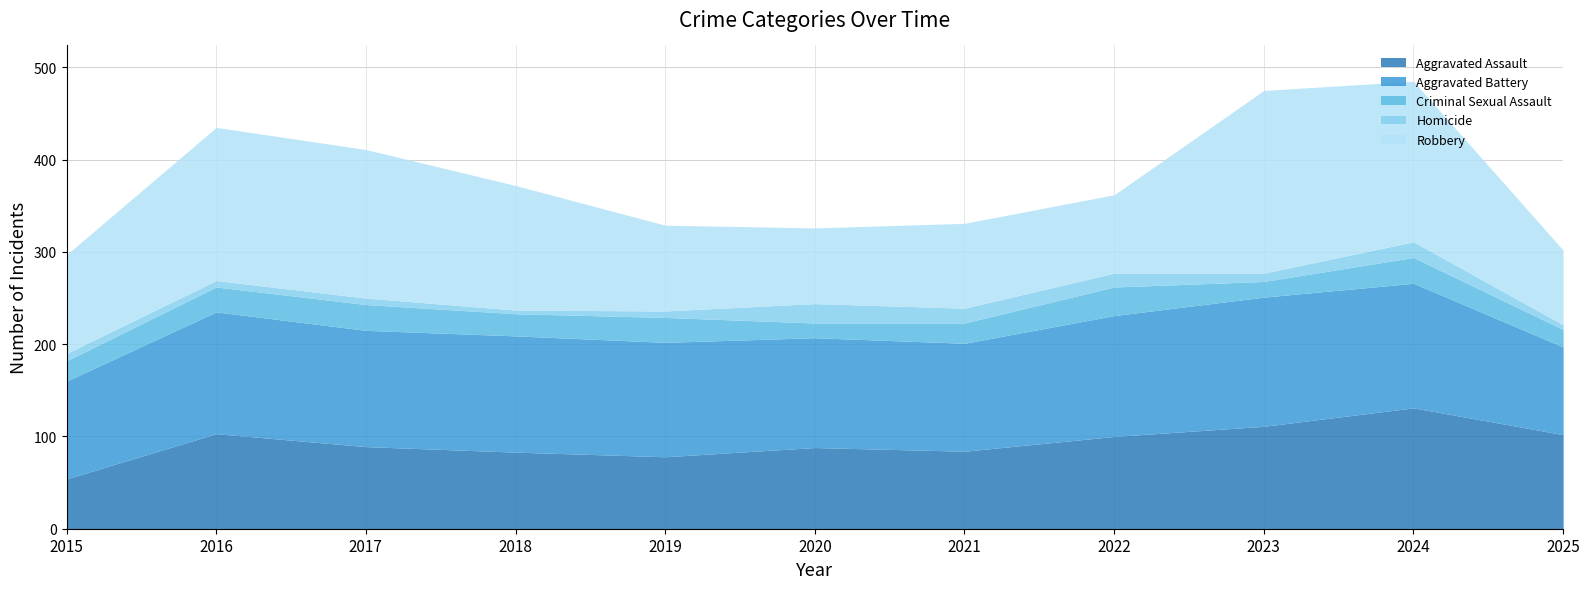

What are all the series names shown in the legend?

Aggravated Assault, Aggravated Battery, Criminal Sexual Assault, Homicide, Robbery